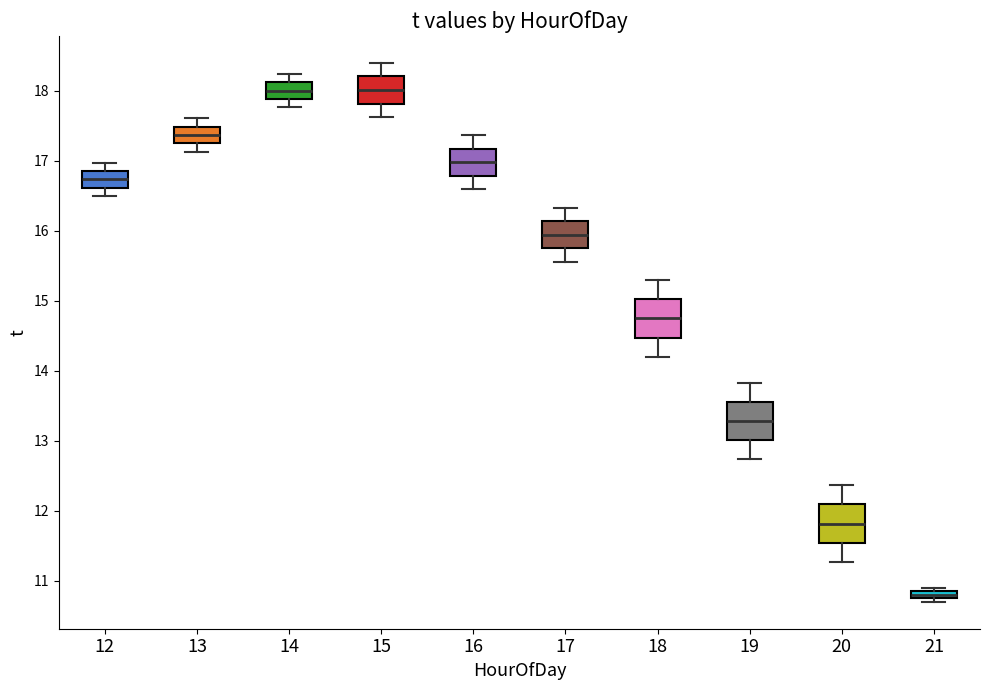

Which box's median line is the lowest?

21